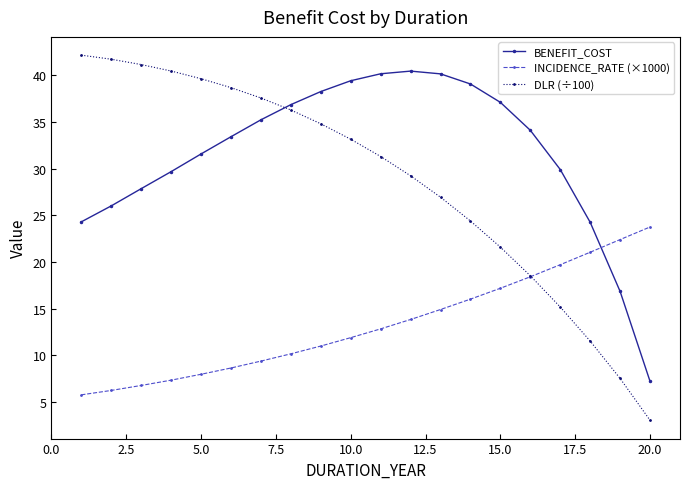

Is this an area chart (filled region under the line)?

No